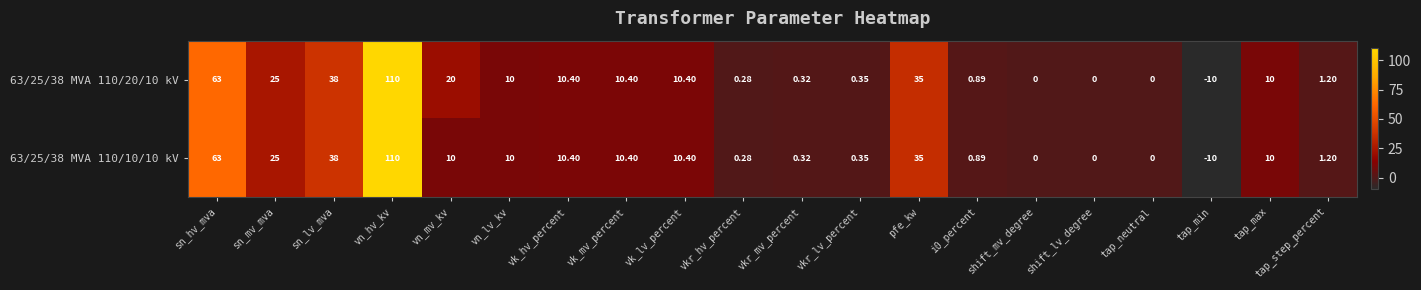

How many categories are shown in the chart?

20